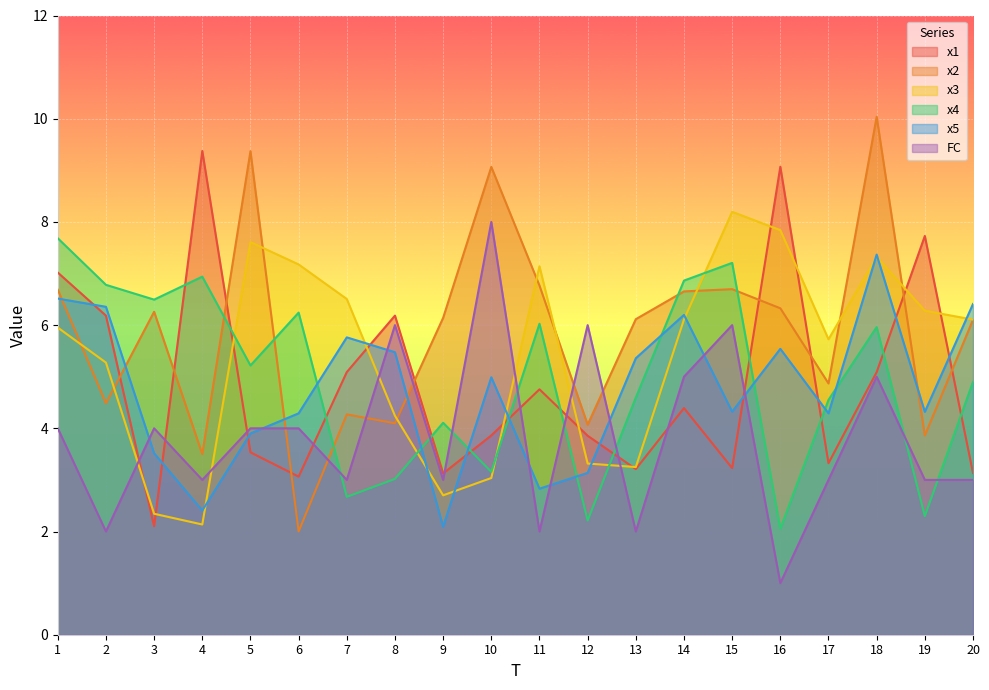

Where is x4 nearest to the value 4?

9